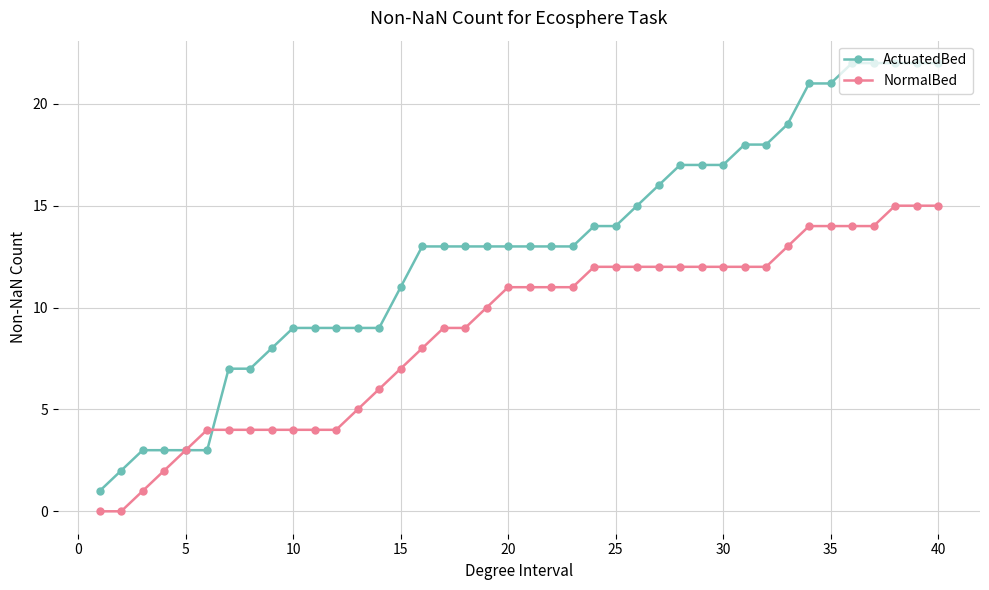

Reading left to right, transcribe all the data shown in this chart.

ActuatedBed: 1	2	3	3	3	3	7	7	8	9	9	9	9	9	11	13	13	13	13	13	13	13	13	14	14	15	16	17	17	17	18	18	19	21	21	22	22	22	22	22
NormalBed: 0	0	1	2	3	4	4	4	4	4	4	4	5	6	7	8	9	9	10	11	11	11	11	12	12	12	12	12	12	12	12	12	13	14	14	14	14	15	15	15